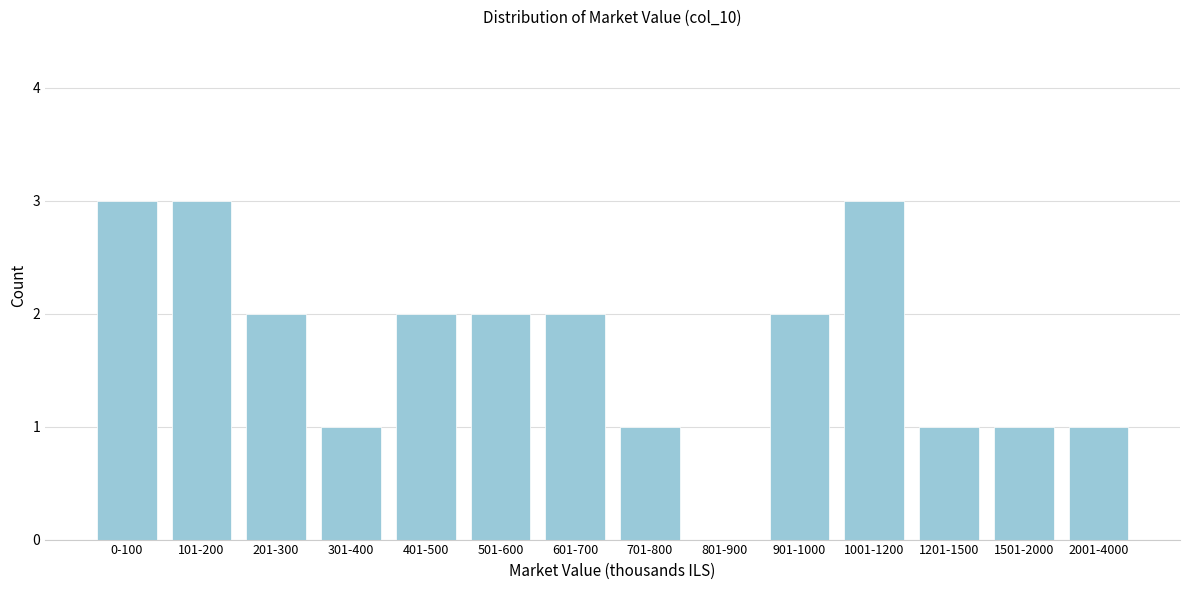

Reading left to right, transcribe all the data shown in this chart.

0-100=3	101-200=3	201-300=2	301-400=1	401-500=2	501-600=2	601-700=2	701-800=1	801-900=0	901-1000=2	1001-1200=3	1201-1500=1	1501-2000=1	2001-4000=1